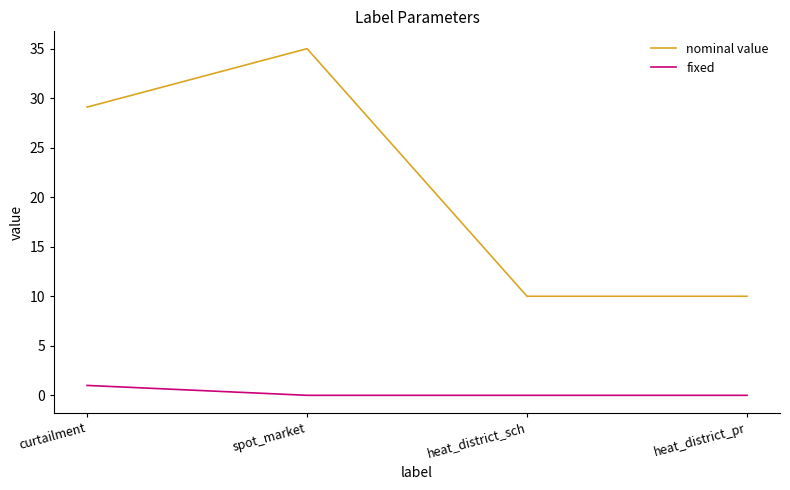

What position from the left is curtailment?

1